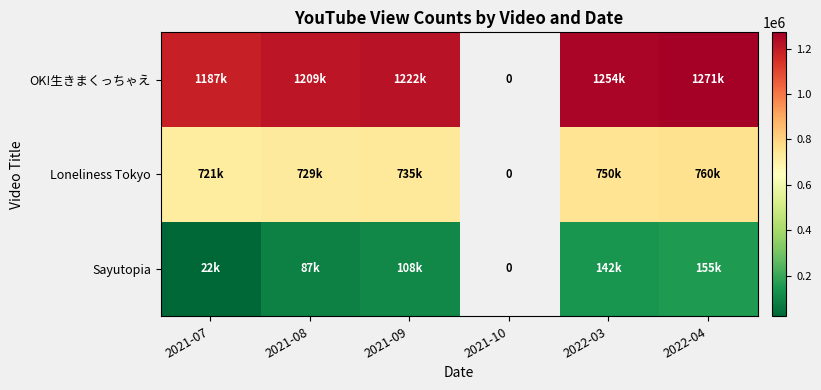

Which label corresponds to the smallest value in the chart?

2021-07